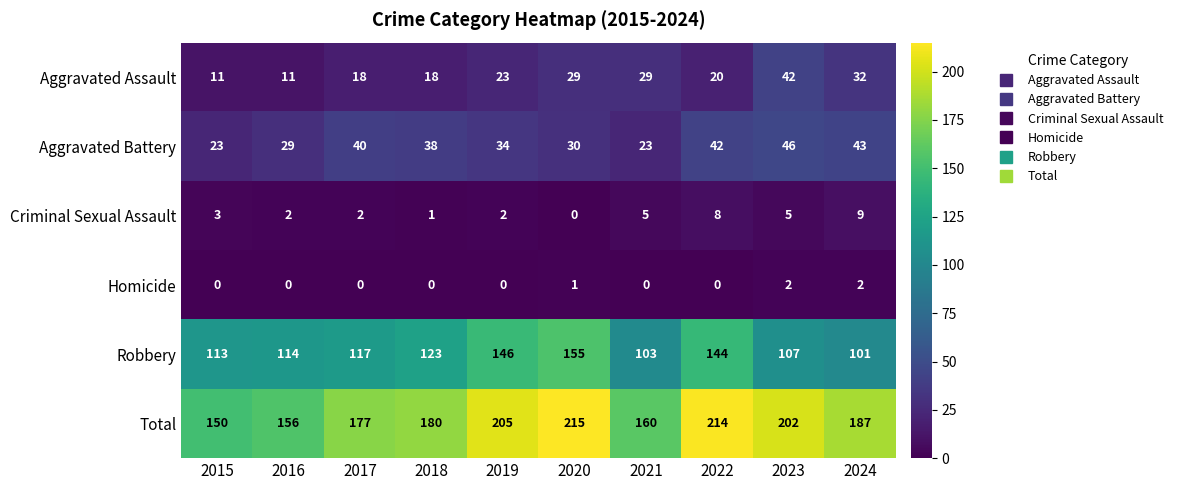

Count the number of data series in this chart.

6